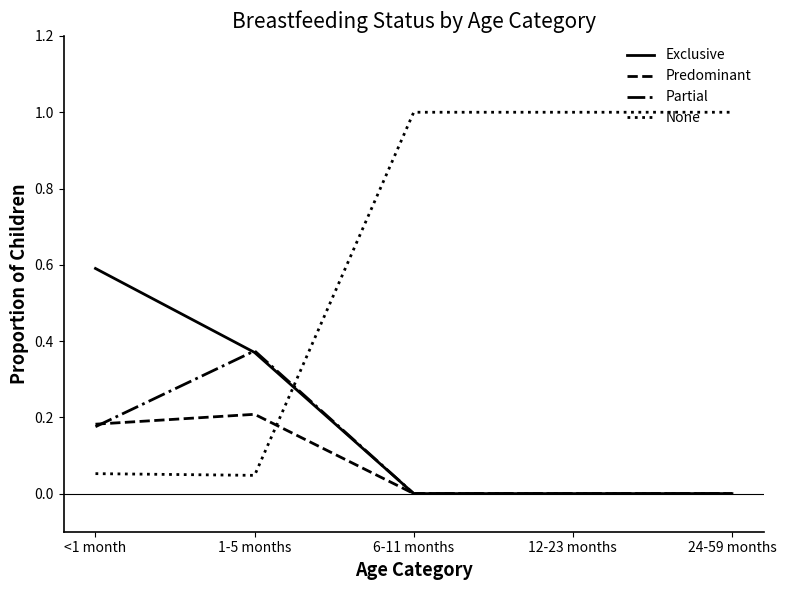

In Partial, how many points are higher than both neighbors (excluding endpoints)?

1